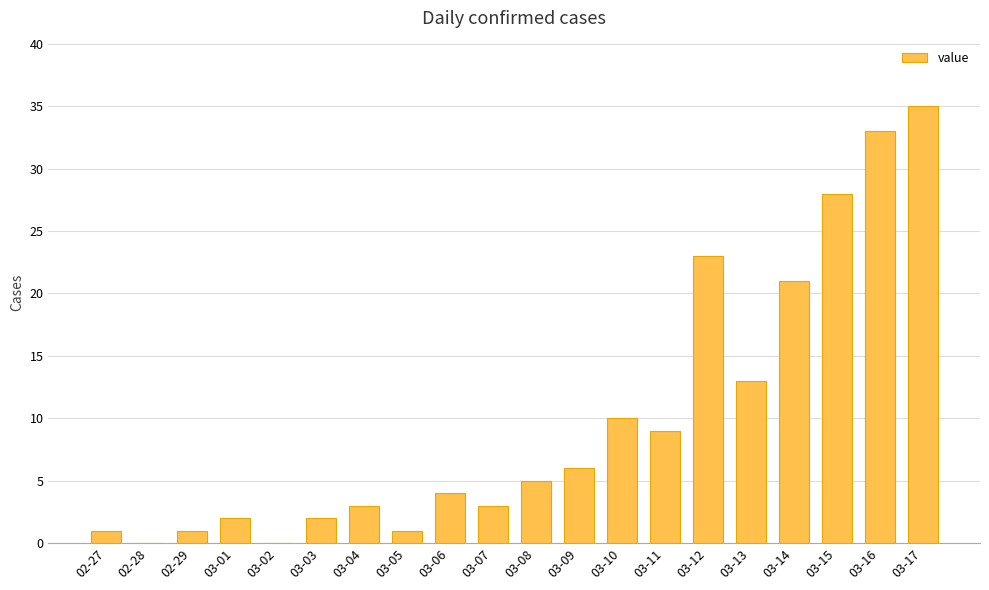

What is the ratio of the value at 02-29 to the value at 03-01?

0.5